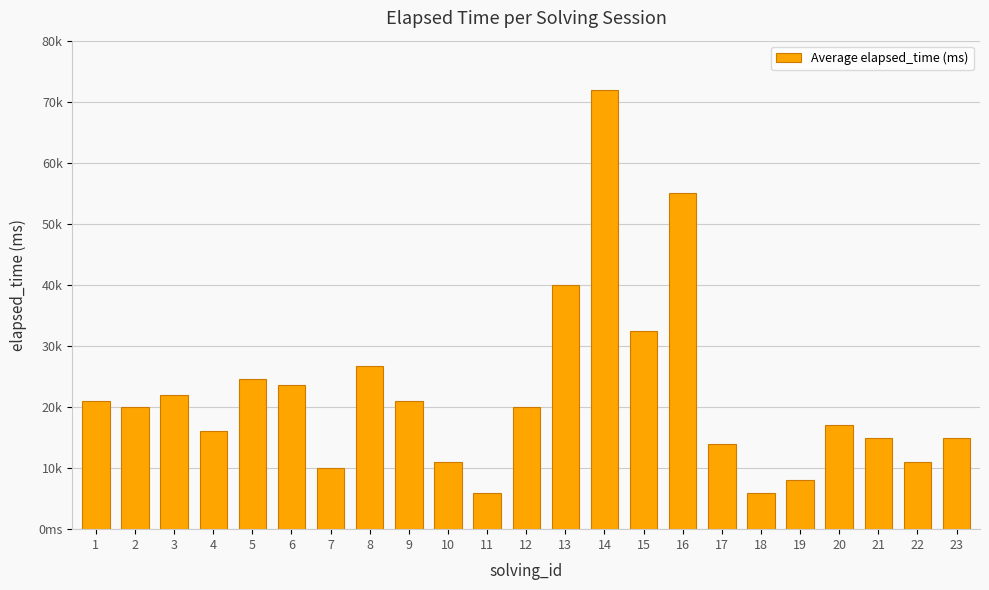

What is the value of the 21st bar from the left?

15000